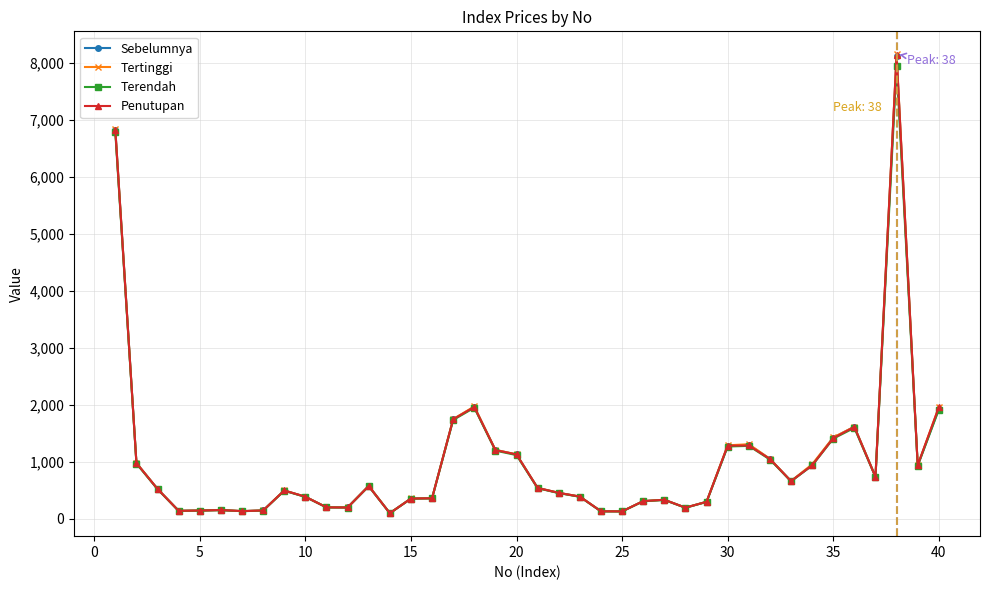

In Tertinggi, how many points are higher than both neighbors (excluding endpoints)?

8